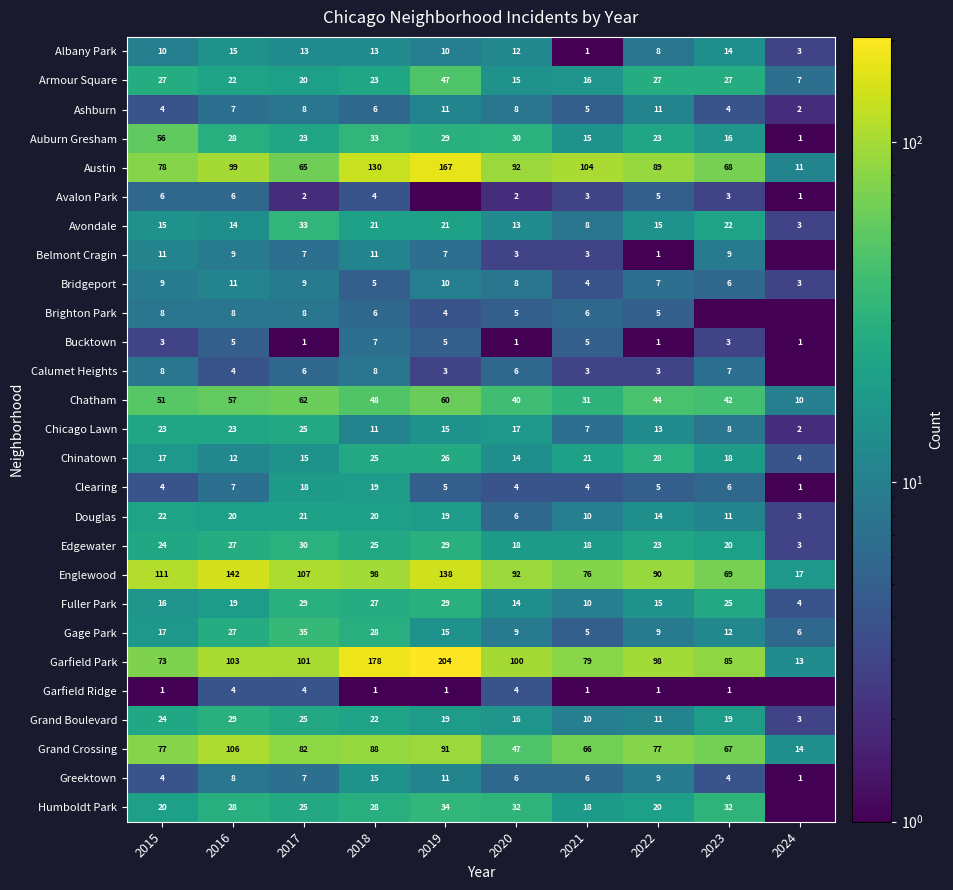

The value of Greektown at 2020 is 6.0. True or false?

True